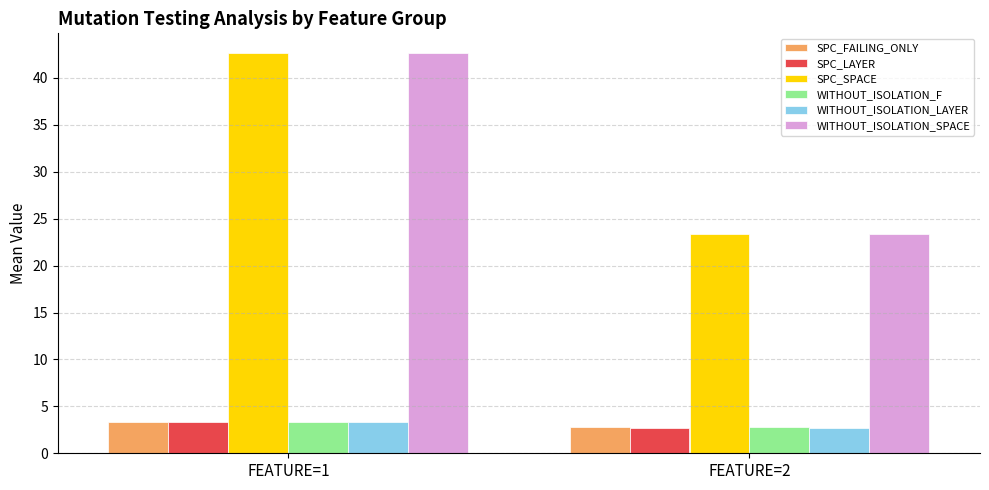

True or false: WITHOUT_ISOLATION_SPACE has a value of 23.3 at FEATURE=2.

True